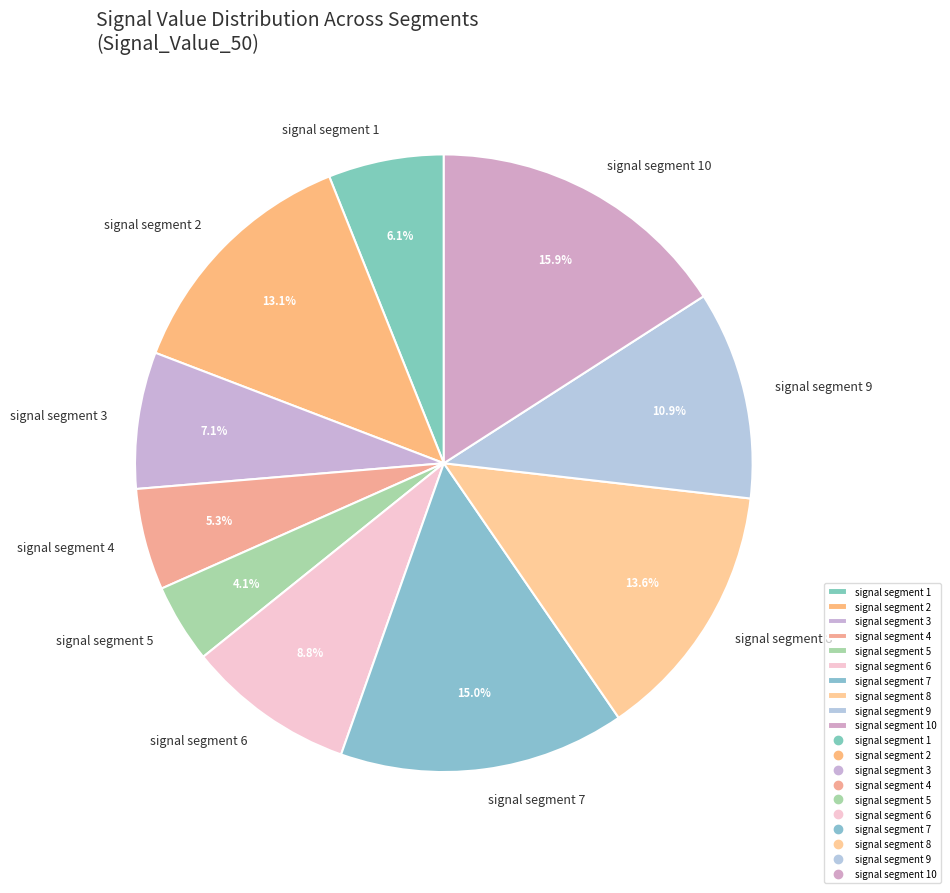

Which slice is the smallest?

signal segment 5